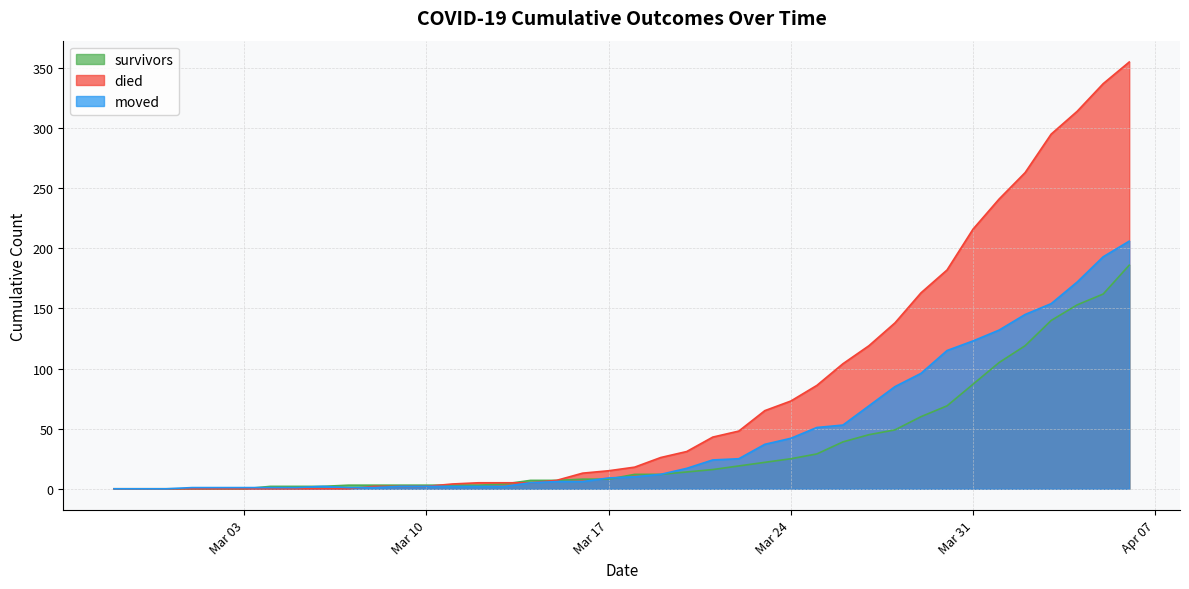

Which series has the largest total across all categories?

died